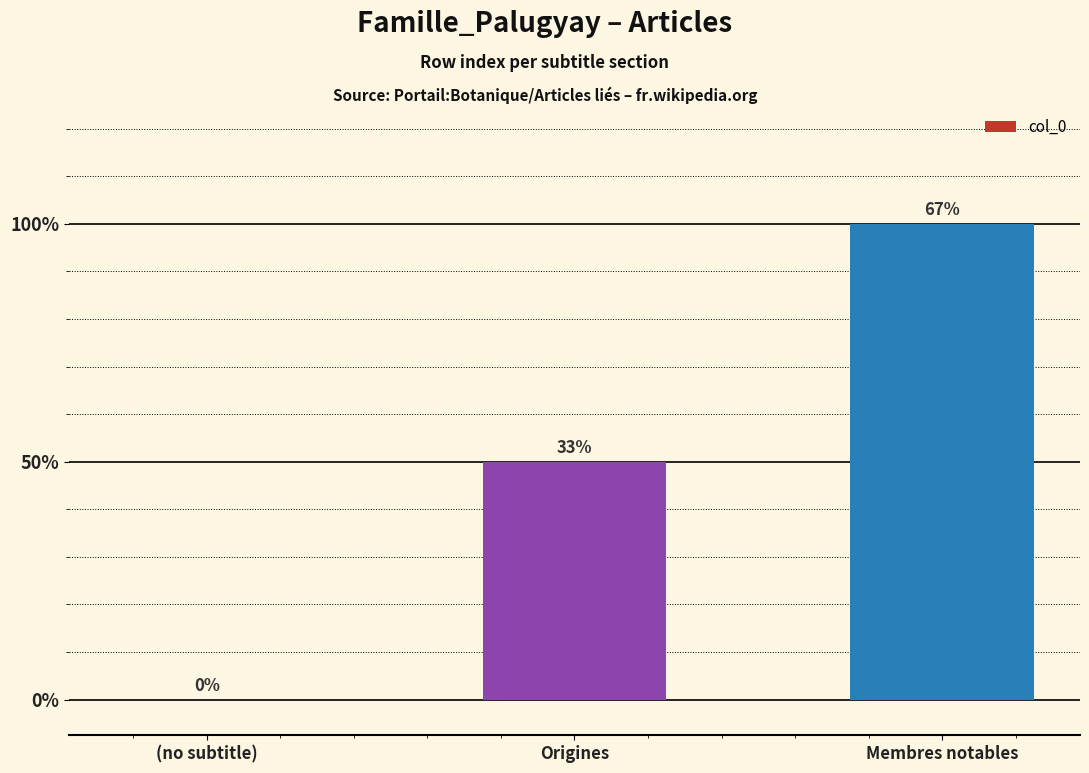

Rank the categories by value from highest to lowest.

Membres notables, Origines, (no subtitle)